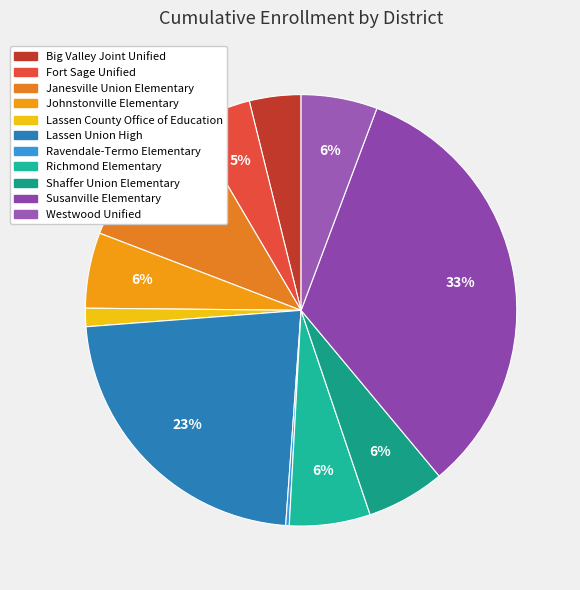

Does Westwood Unified represent more than half of the total?

No